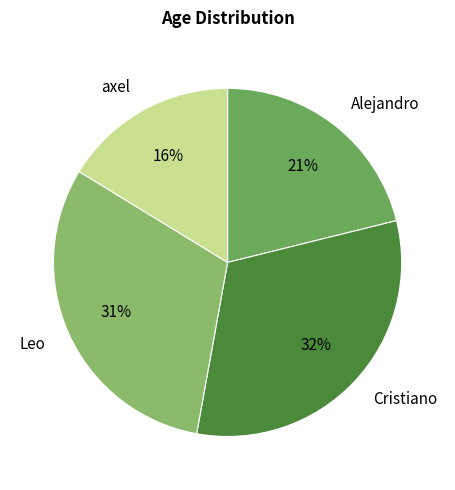

Does axel represent more than half of the total?

No